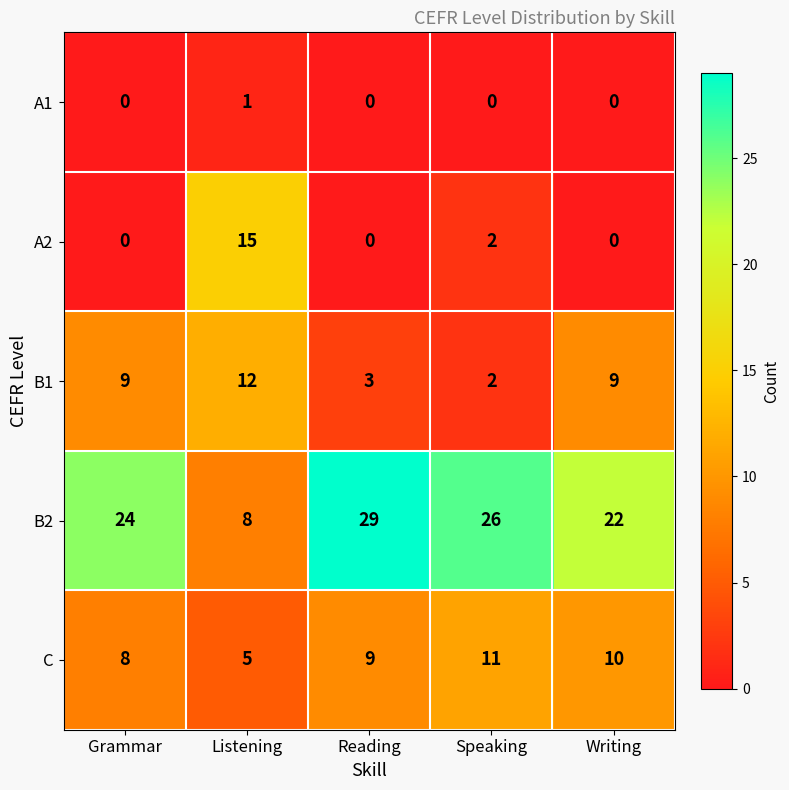

What is the difference between the highest and lowest values at Speaking?

26